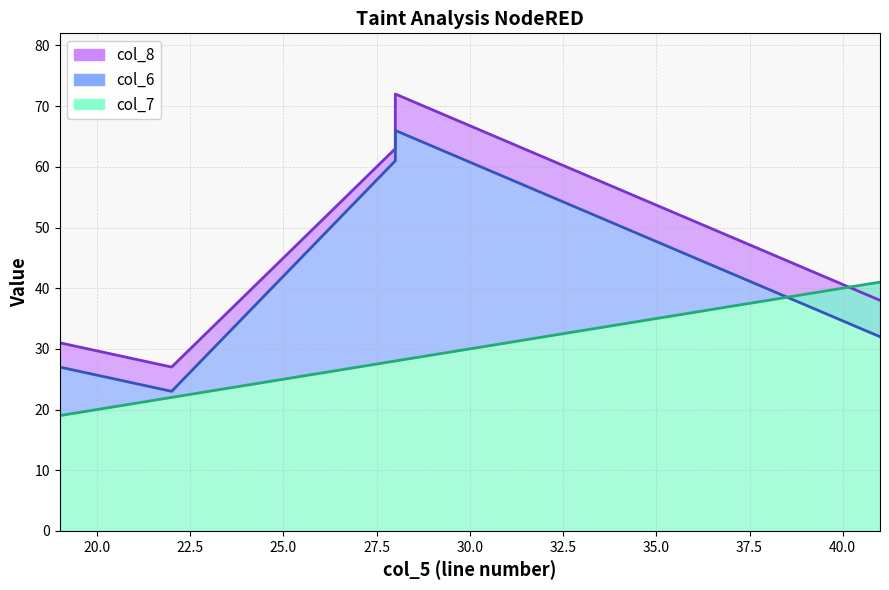

Which series ends up on top after the final intersection of col_7 and col_8?

col_7